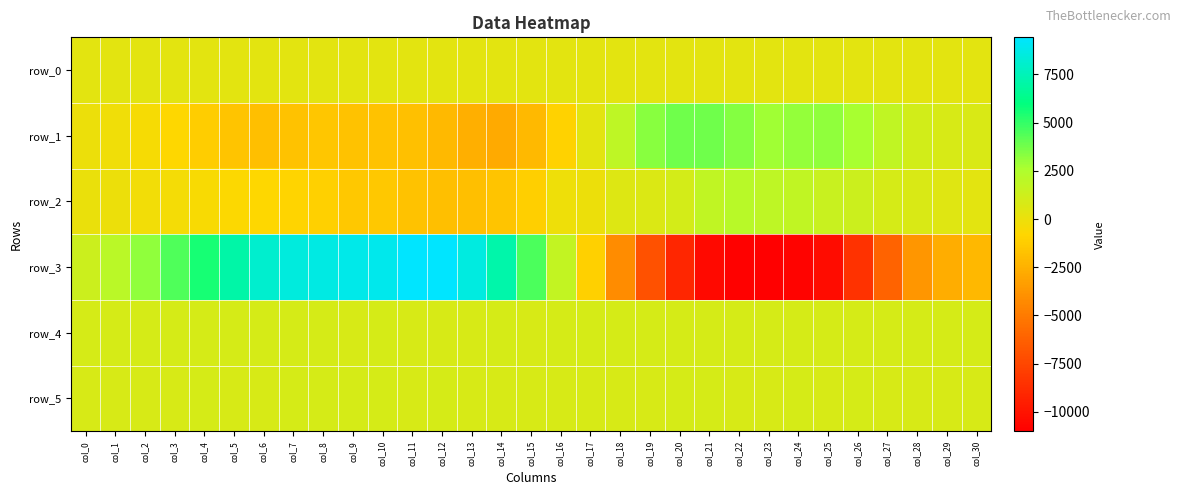

Which series has the largest total across all categories?

row_4